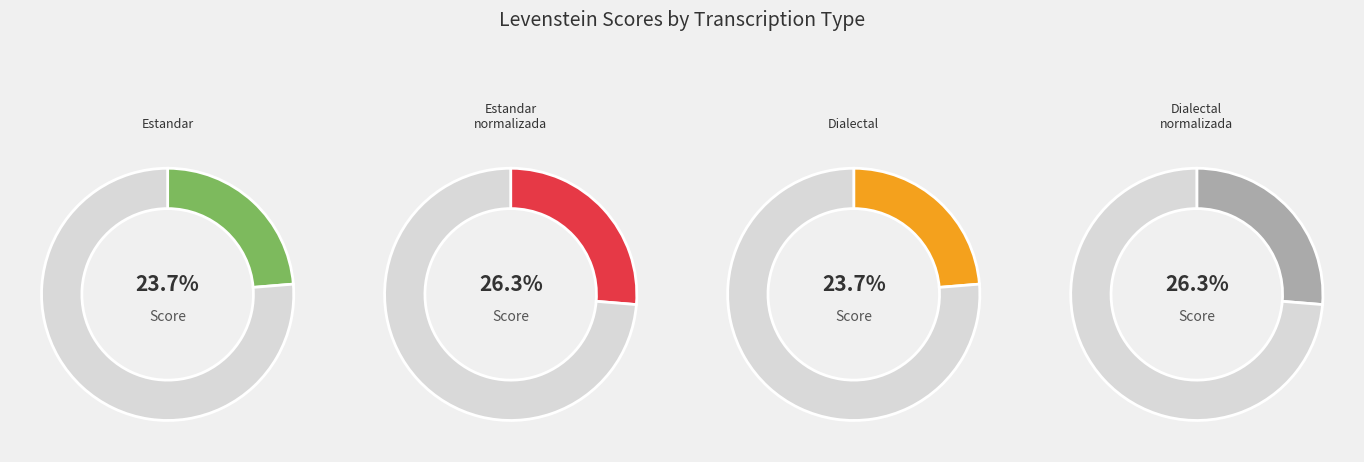

The Dialectal_normalizada slice represents 26% of the pie. True or false?

True